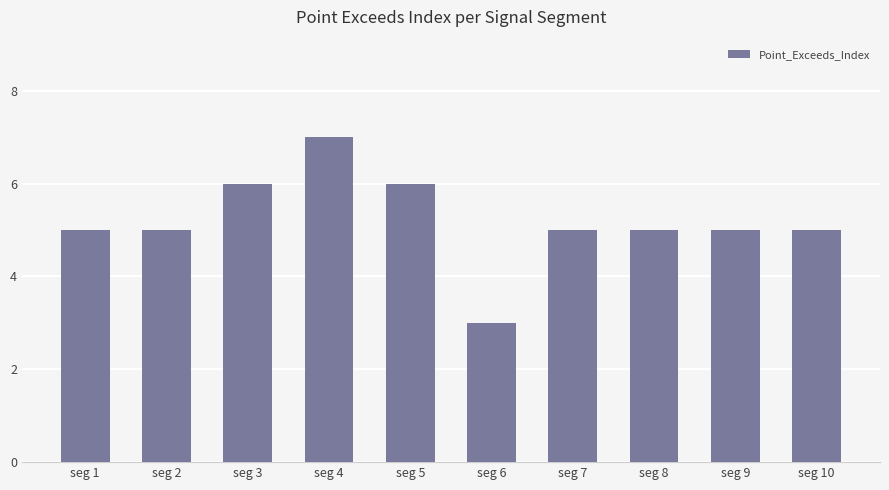

Count the values in the range 5 to 6.

8